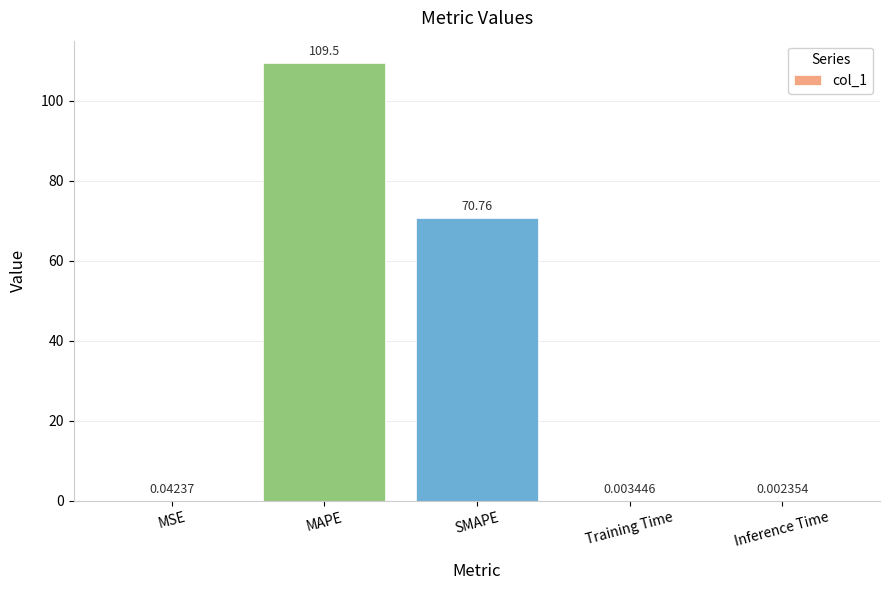

What is the sum of the values at MSE and MAPE?

109.5